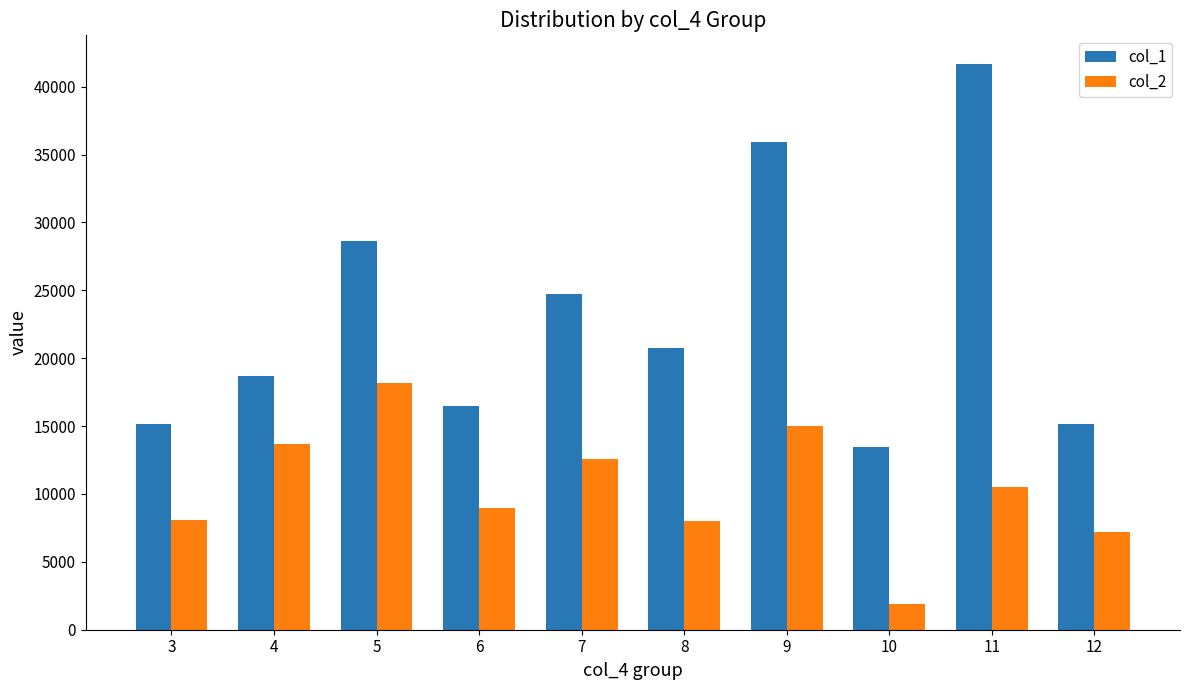

At 3, list the series in order from largest to smallest.

col_1, col_2